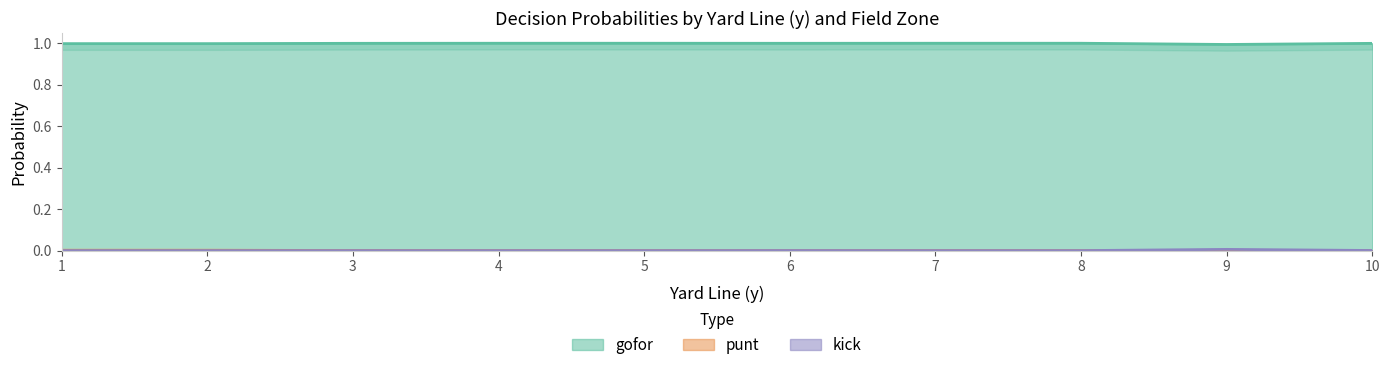

How many data points in kick are above 0?

5